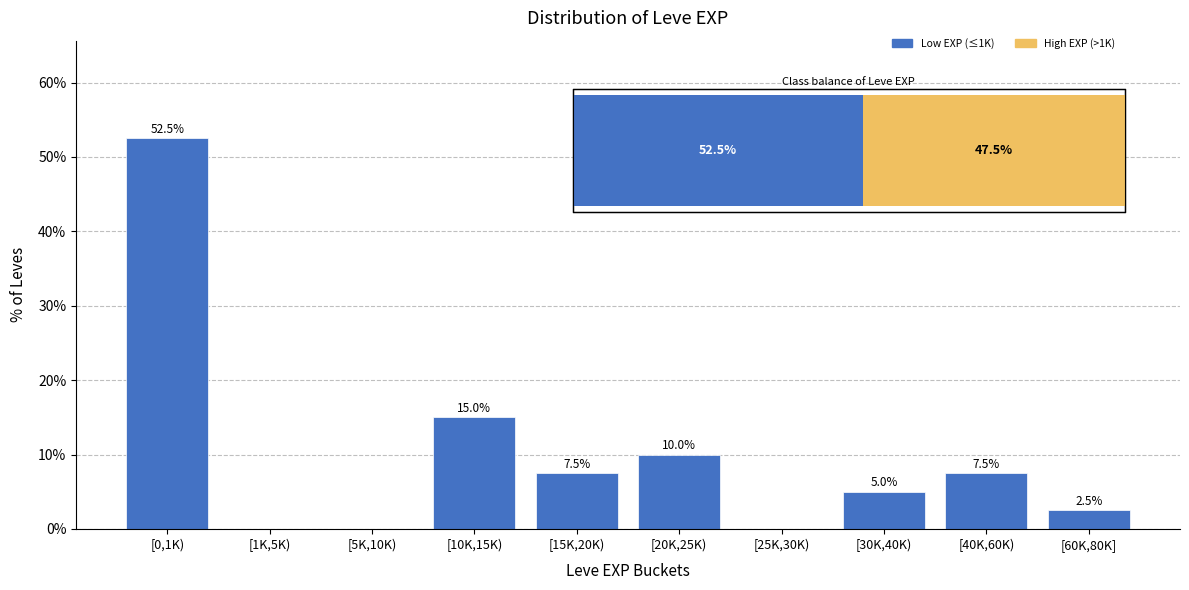

Reading left to right, transcribe all the data shown in this chart.

[0,1K)=52.5	[1K,5K)=0.0	[5K,10K)=0.0	[10K,15K)=15.0	[15K,20K)=7.5	[20K,25K)=10.0	[25K,30K)=0.0	[30K,40K)=5.0	[40K,60K)=7.5	[60K,80K]=2.5